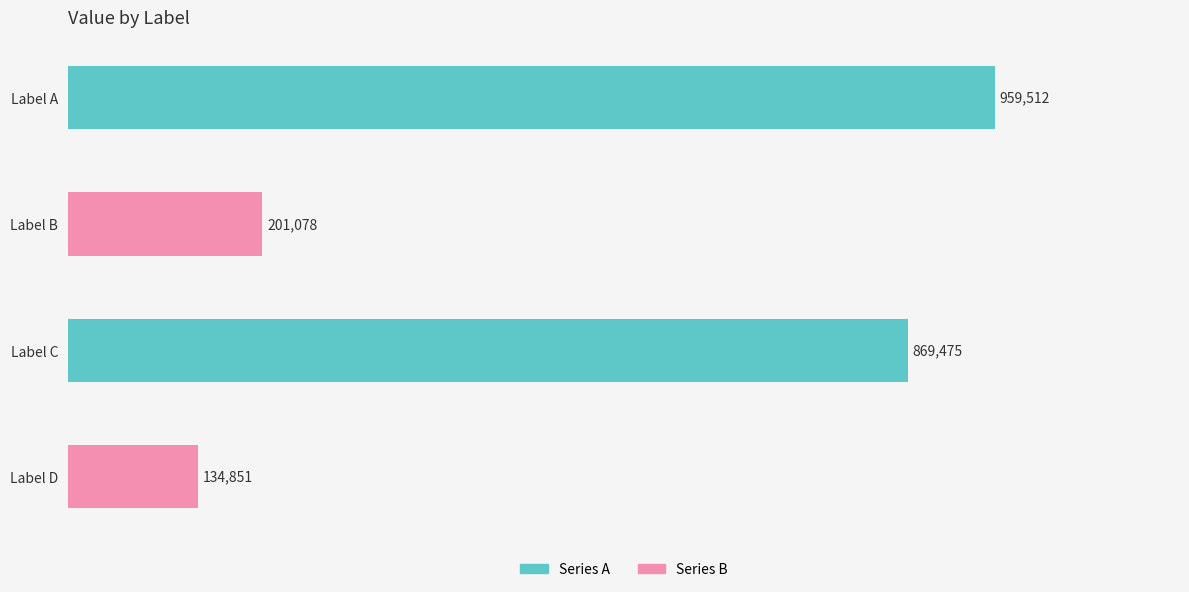

Are the bars grouped side by side (vs. stacked)?

No